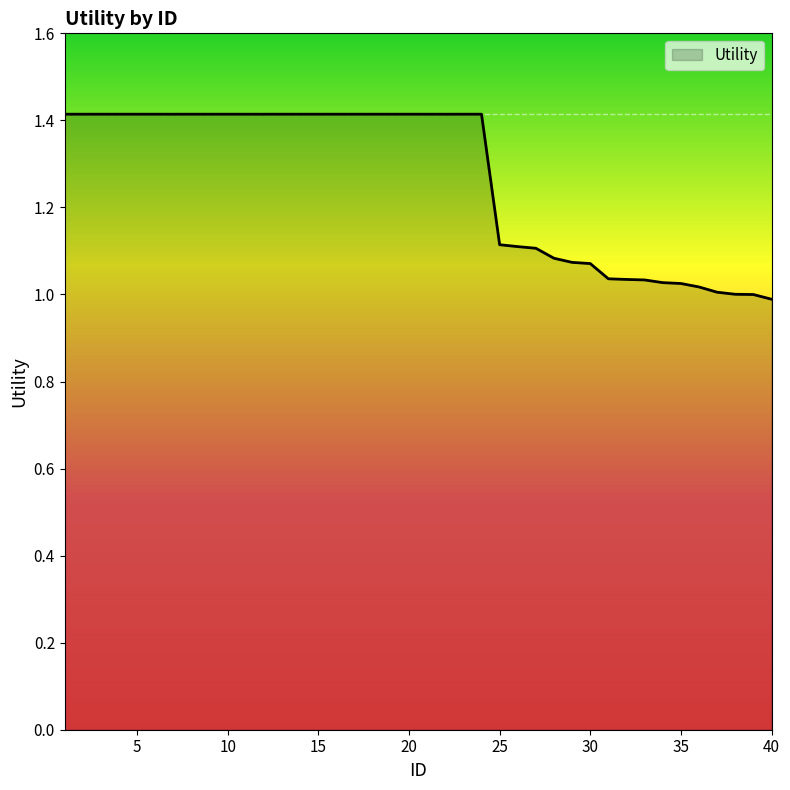

What is the difference between the maximum and minimum values?

0.4